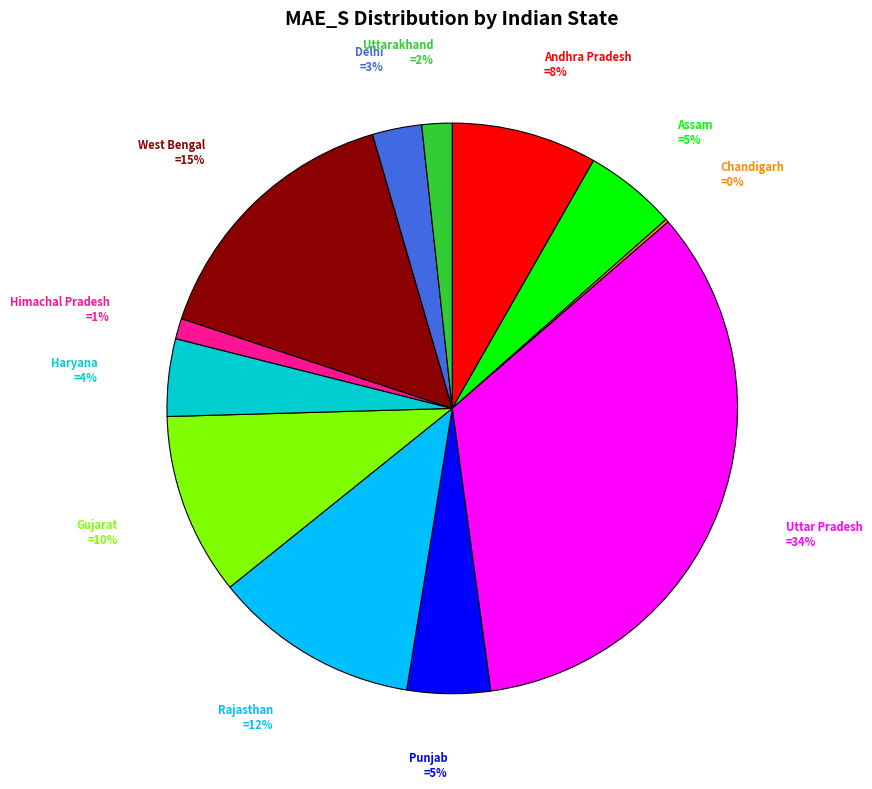

To the nearest percent, what is the difference between the largest and smallest slice percentages?

34%